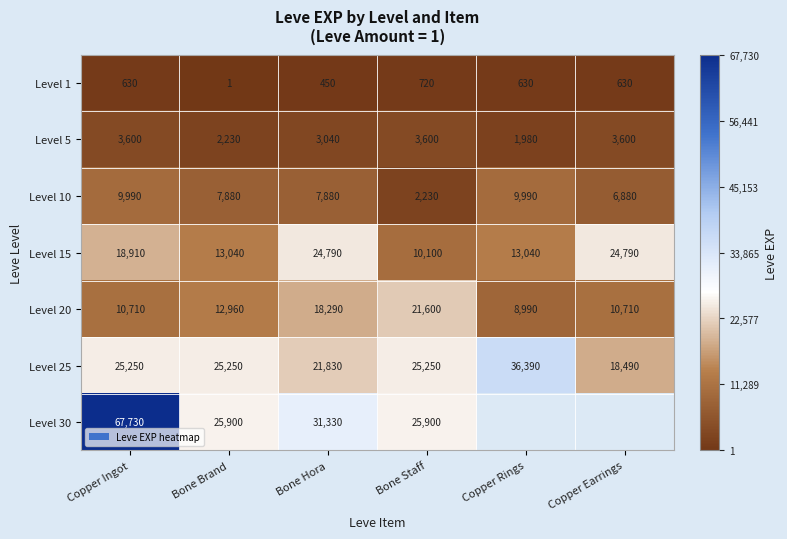

How many series are shown in this chart?

7